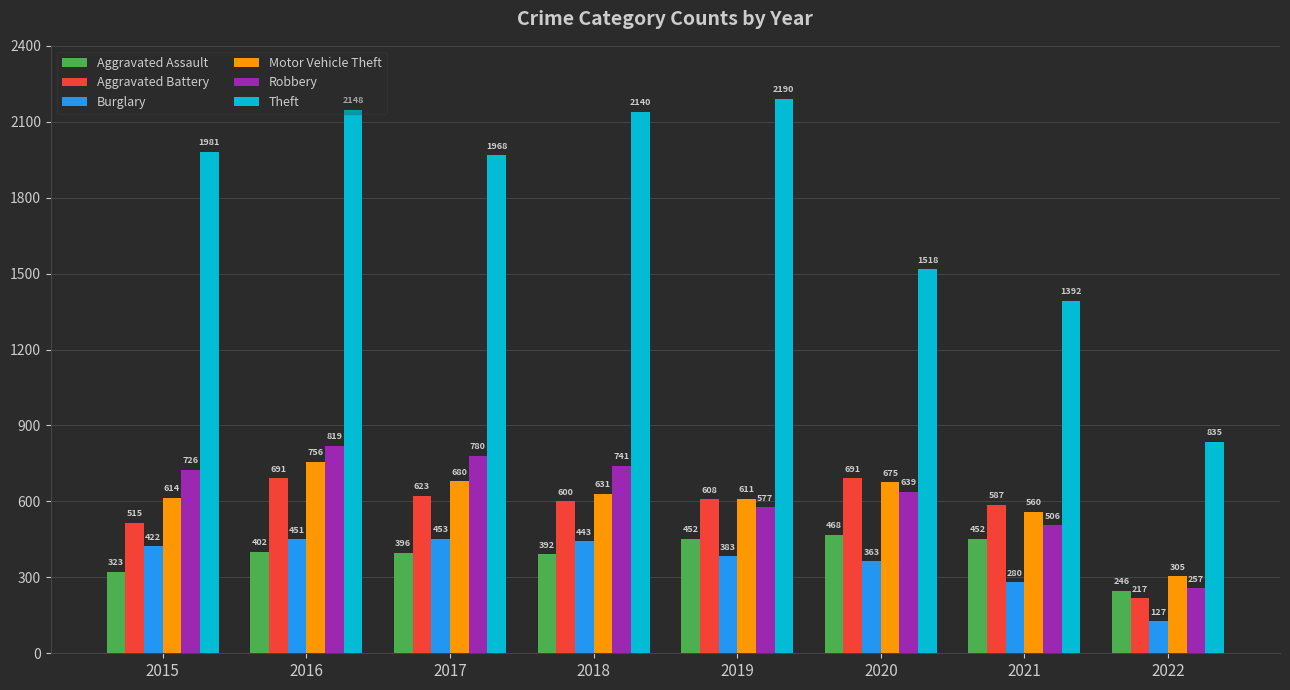

How many data points does each series have?

8